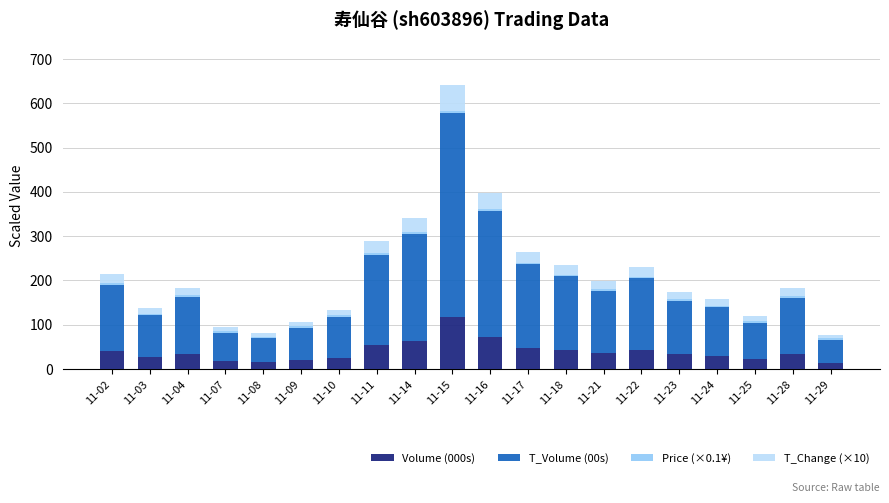

How many series are shown in this chart?

4